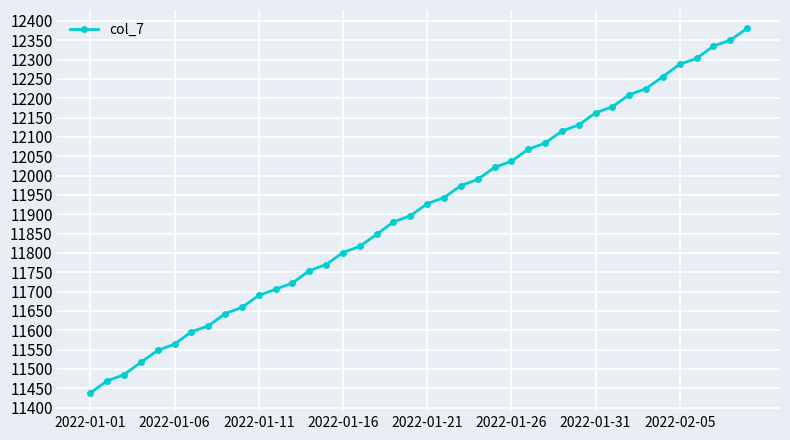

Is this an area chart (filled region under the line)?

No